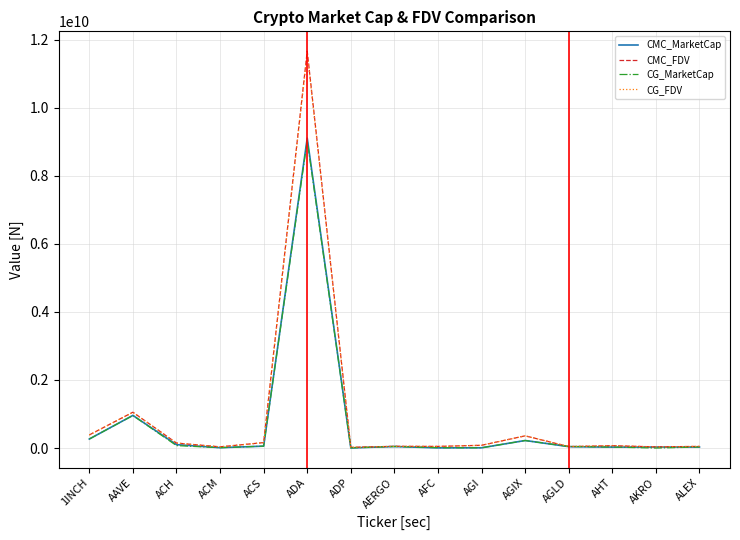

In CG_FDV, how many points are lower than both neighbors (excluding endpoints)?

5